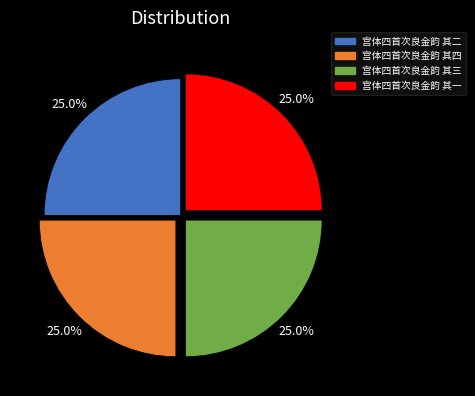

Does any single category account for the majority?

No